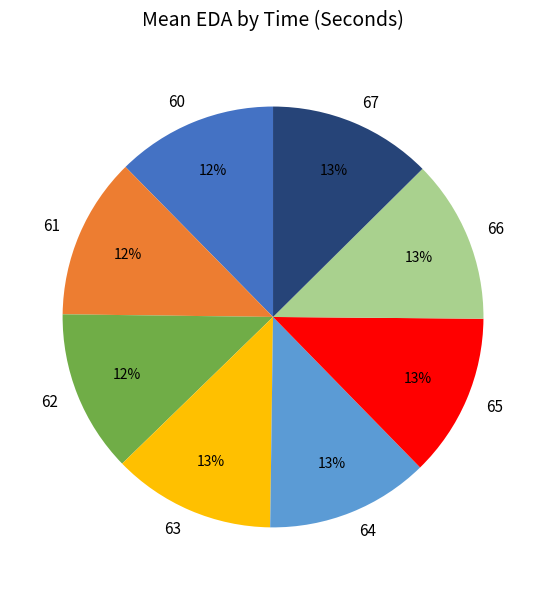

The 60 slice represents 12% of the pie. True or false?

True